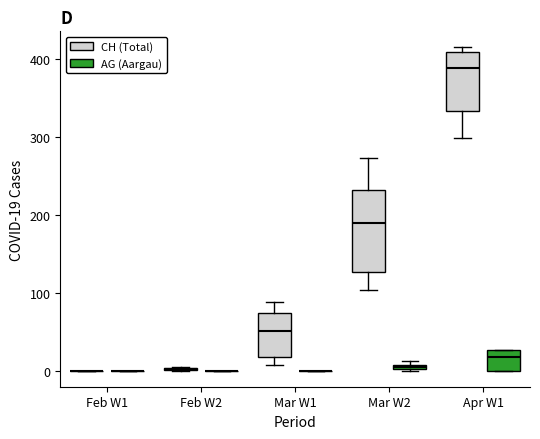

Which box is the tallest, from its lower edge to its upper edge?

Mar W2 (CH (Total))